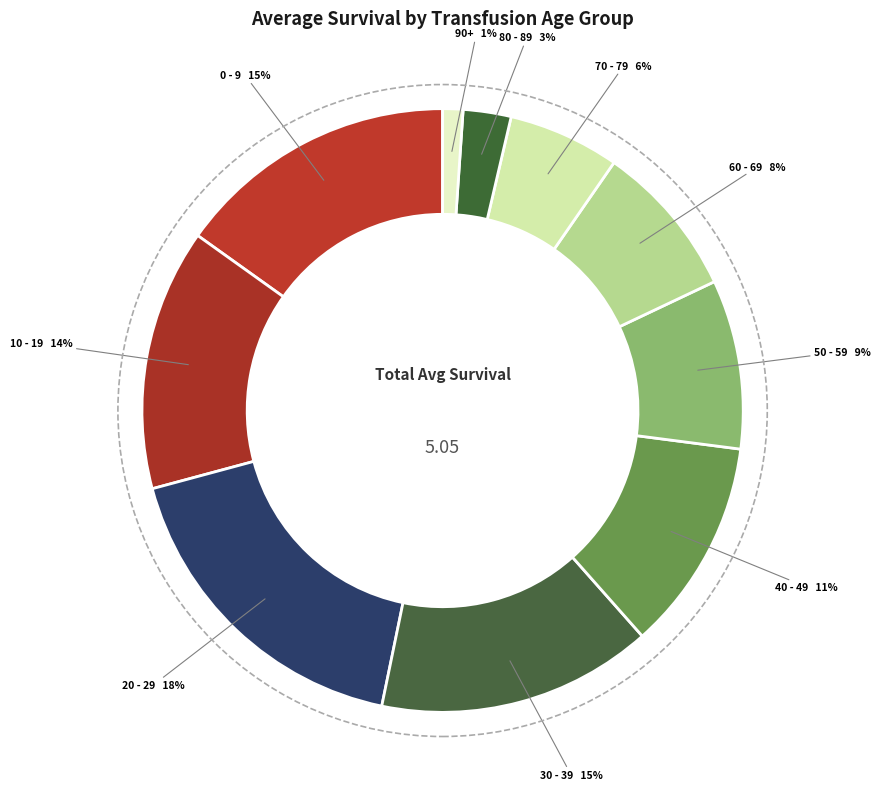

Does any single category account for the majority?

No